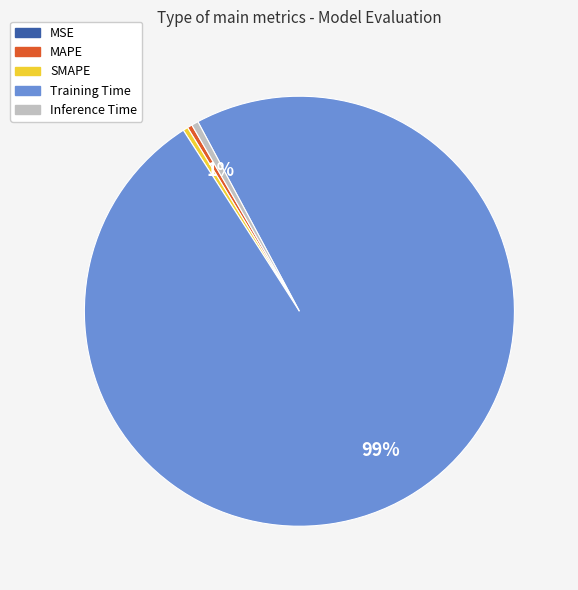

Which category has the biggest portion of the pie?

Training Time